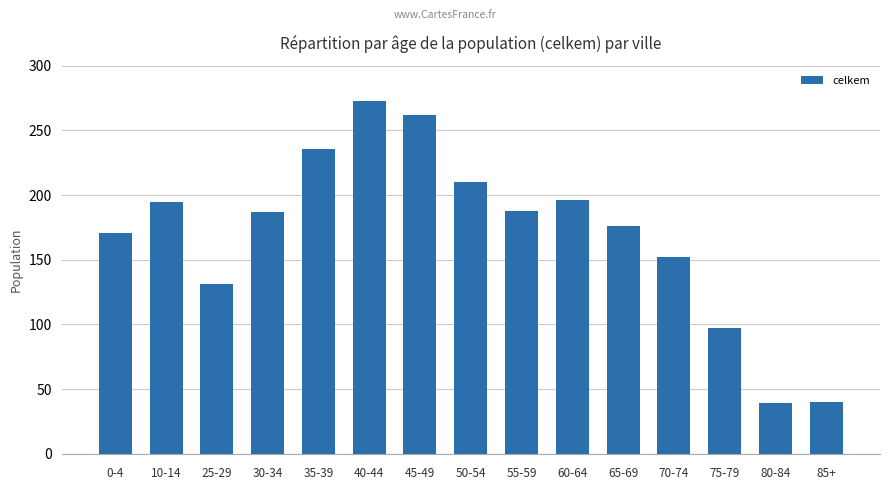

Which has a higher value, 10-14 or 70-74?

10-14